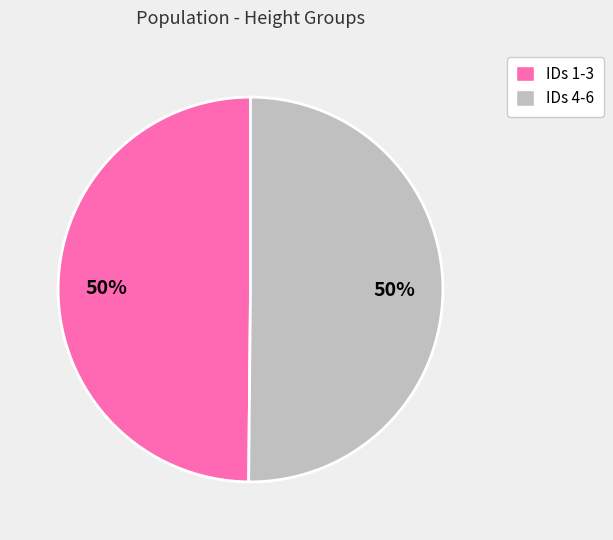

Approximately how many times larger is the value at IDs 1-3 compared to IDs 4-6?

1.0